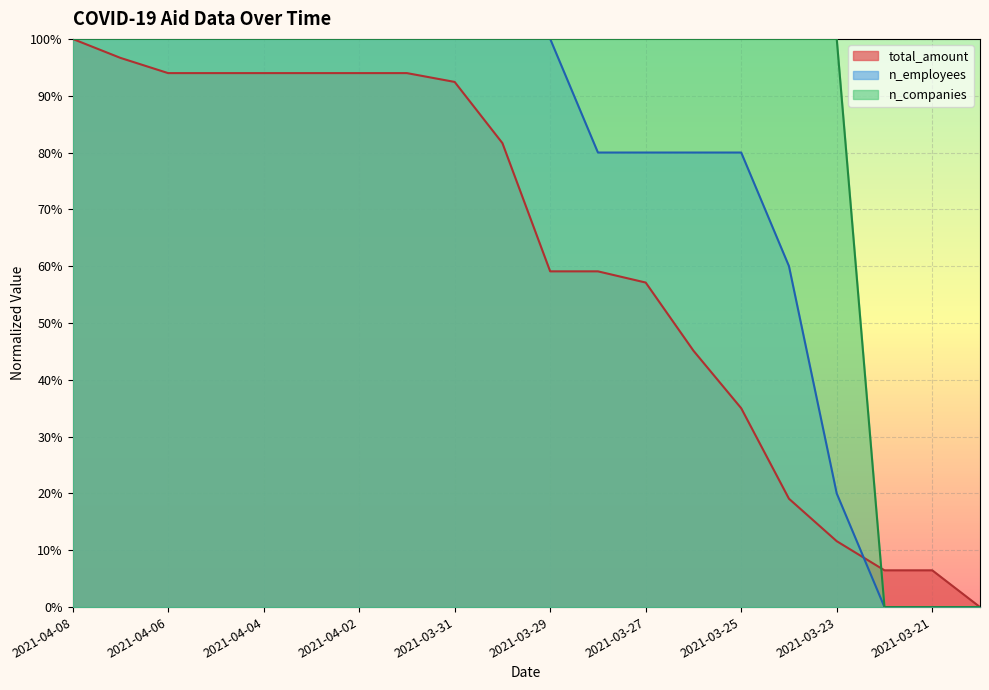

How many times do n_employees and n_companies cross each other?

1